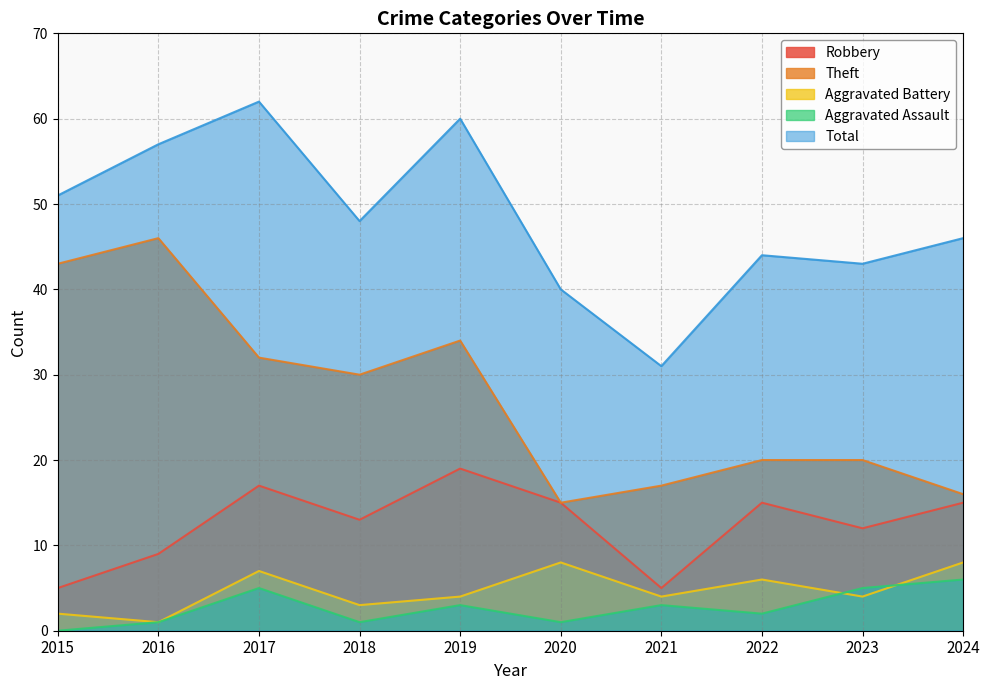

Reading left to right, extract all data points from this chart.

Robbery: 5	9	17	13	19	15	5	15	12	15
Theft: 43	46	32	30	34	15	17	20	20	16
Aggravated Battery: 2	1	7	3	4	8	4	6	4	8
Aggravated Assault: 0	1	5	1	3	1	3	2	5	6
Total: 51	57	62	48	60	40	31	44	43	46